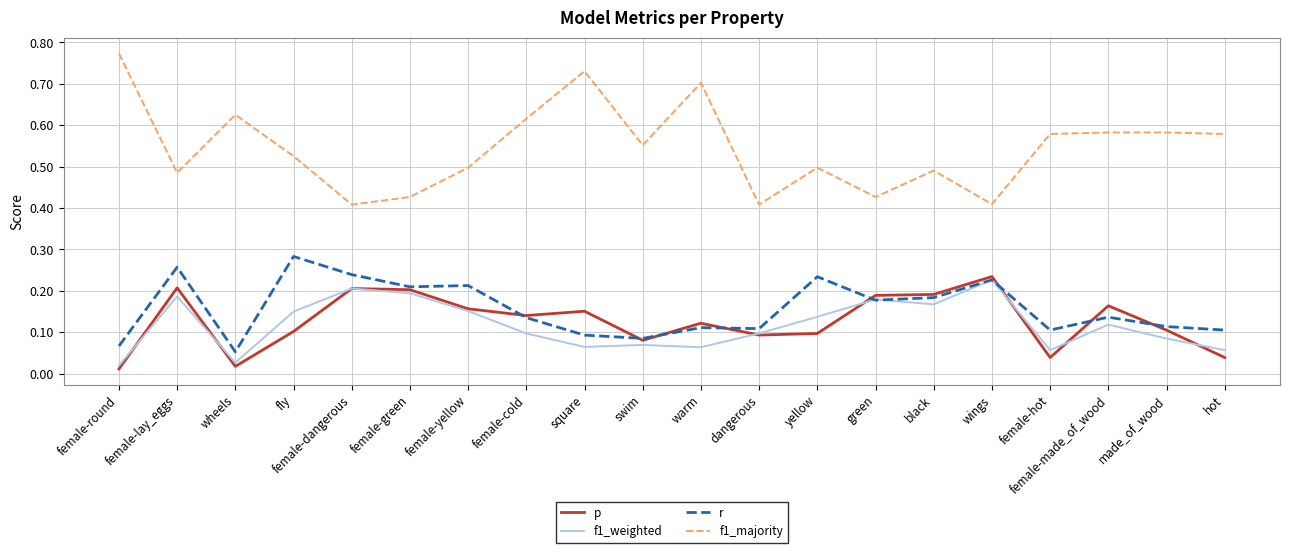

What position from the right is black?

6